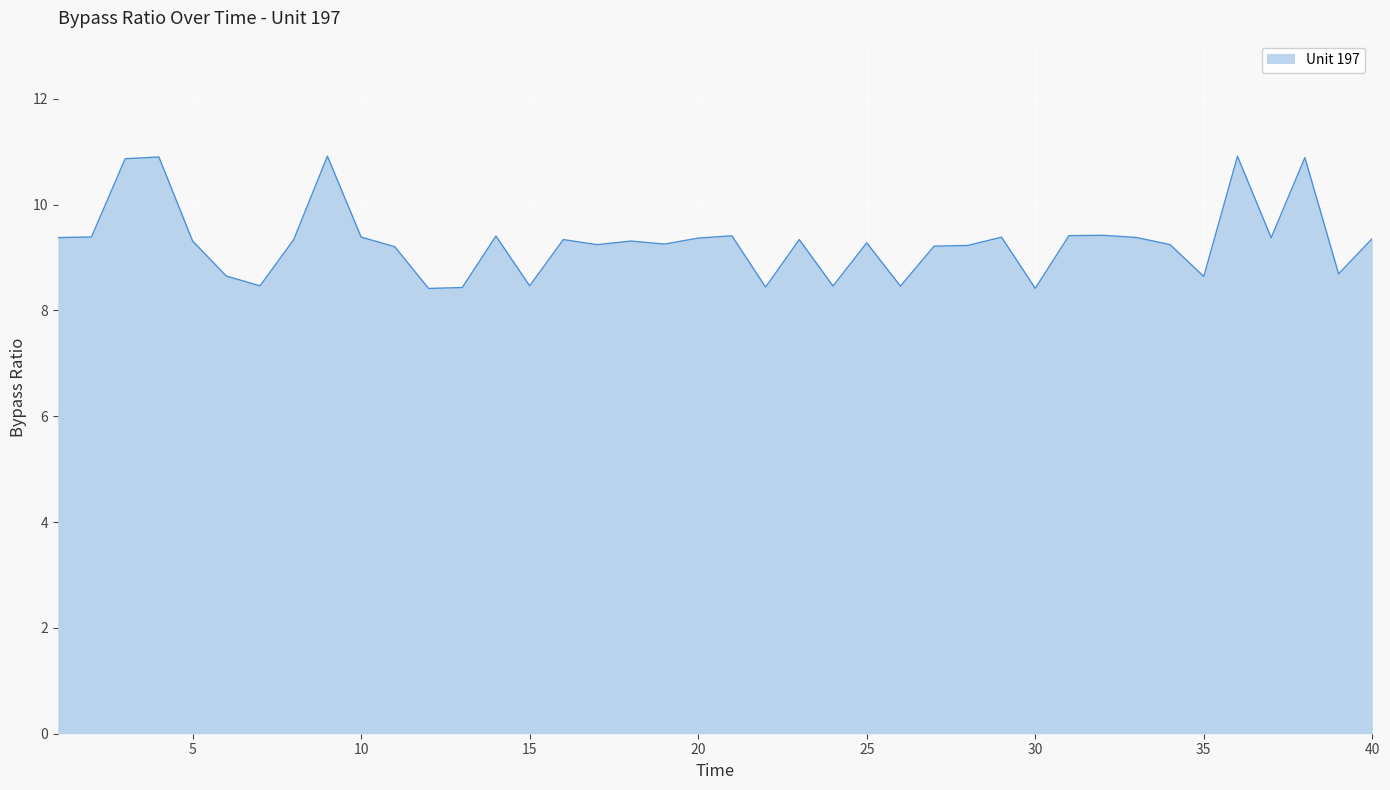

What is the minimum value shown in the chart?

8.4